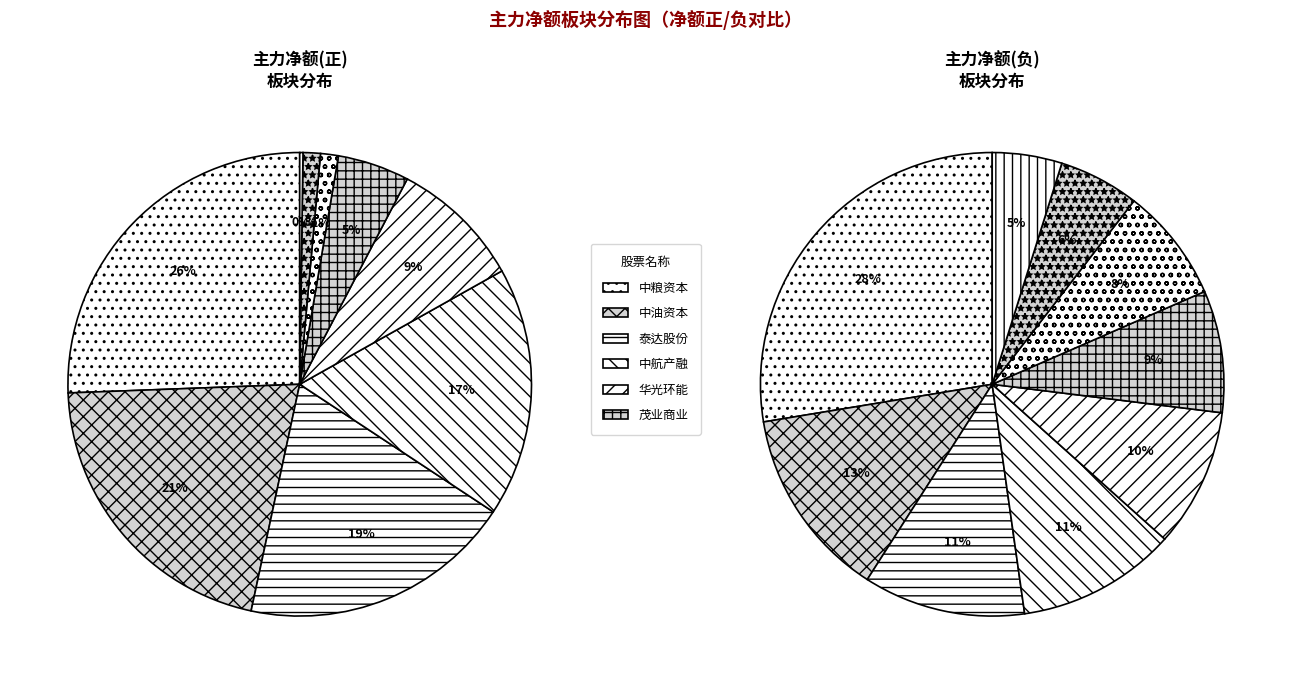

Rank the categories by value from highest to lowest.

中粮资本, 中油资本, 泰达股份, 中航产融, 华光环能, 茂业商业, 德龙汇能, 东莞控股, 中原高速